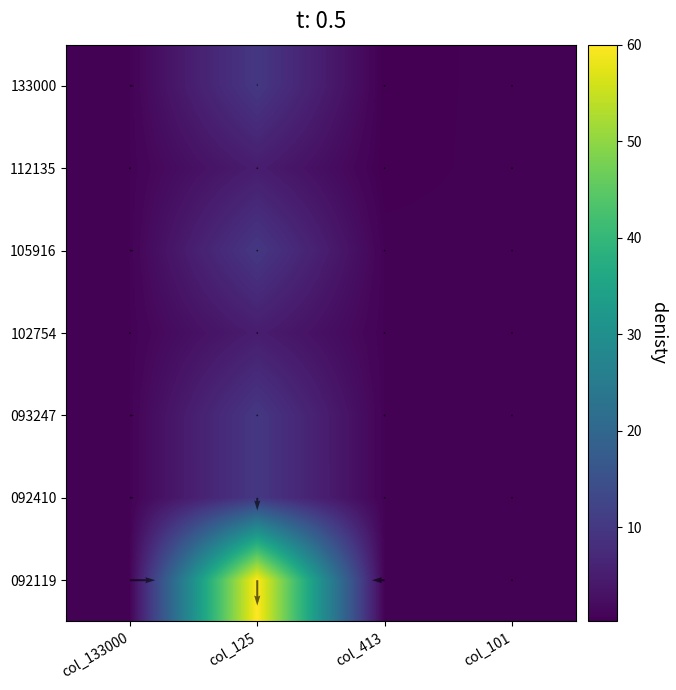

Between col_125 and col_101, which is larger?

col_125